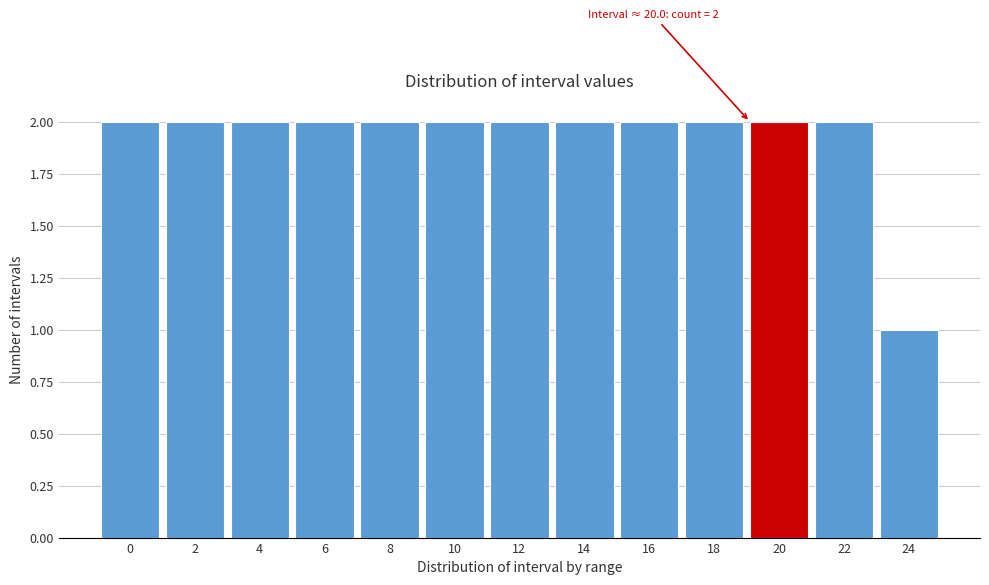

Reading left to right, transcribe all the data shown in this chart.

2	2	2	2	2	2	2	2	2	2	2	2	1